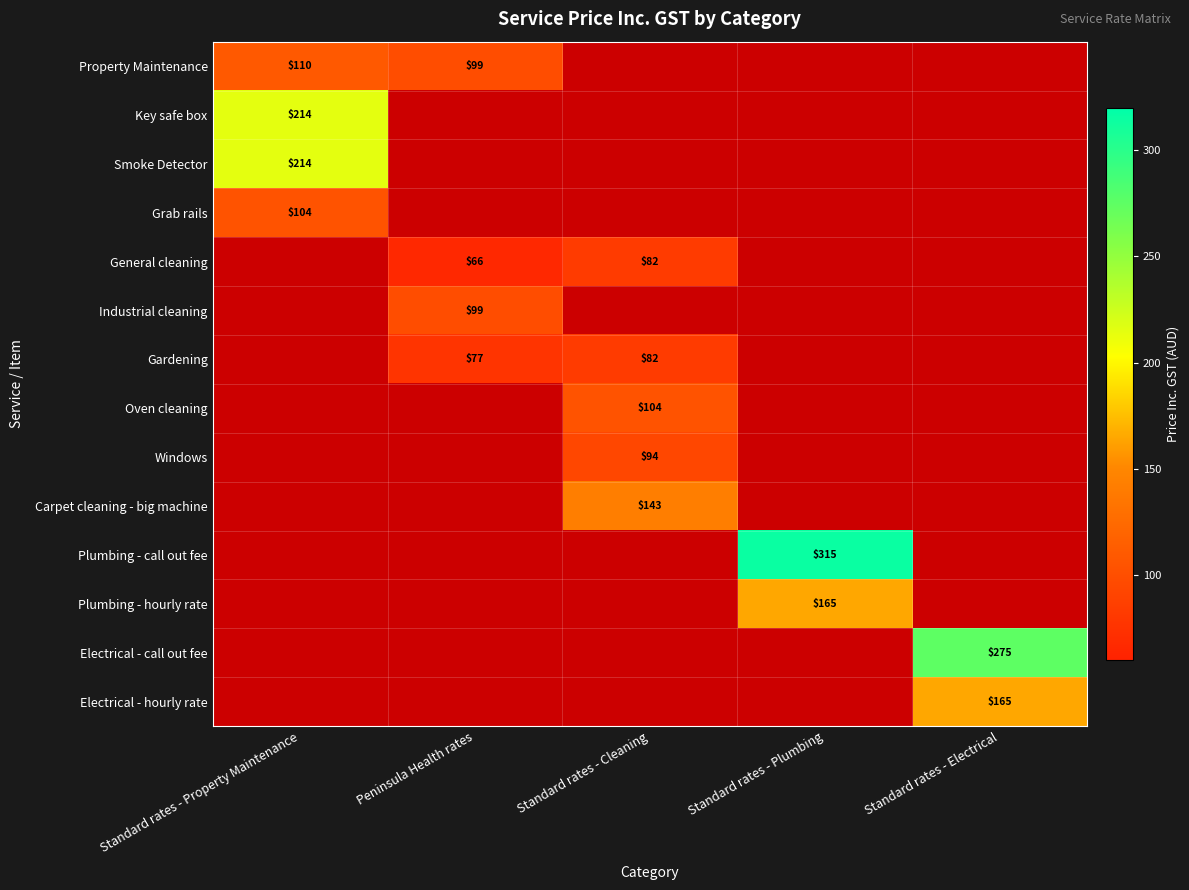

The Plumbing - hourly rate series shows 286 at Standard rates - Plumbing. True or false?

False